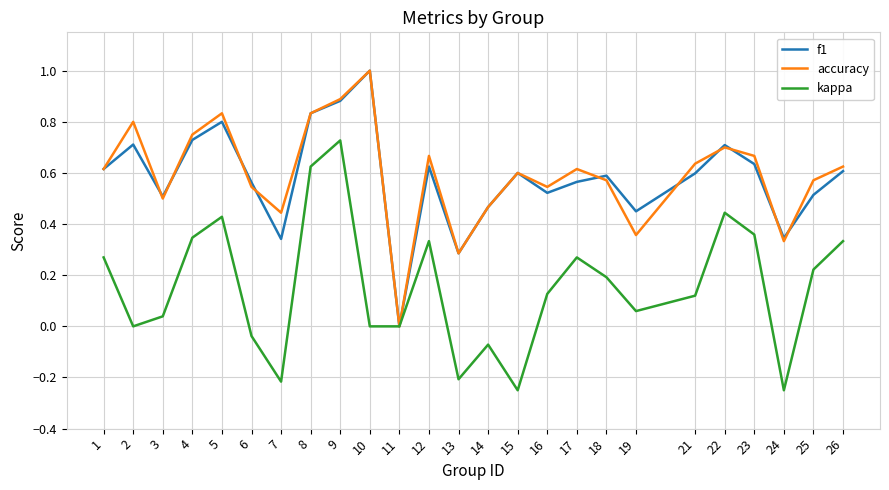

What is the maximum value shown in the chart?

1.0